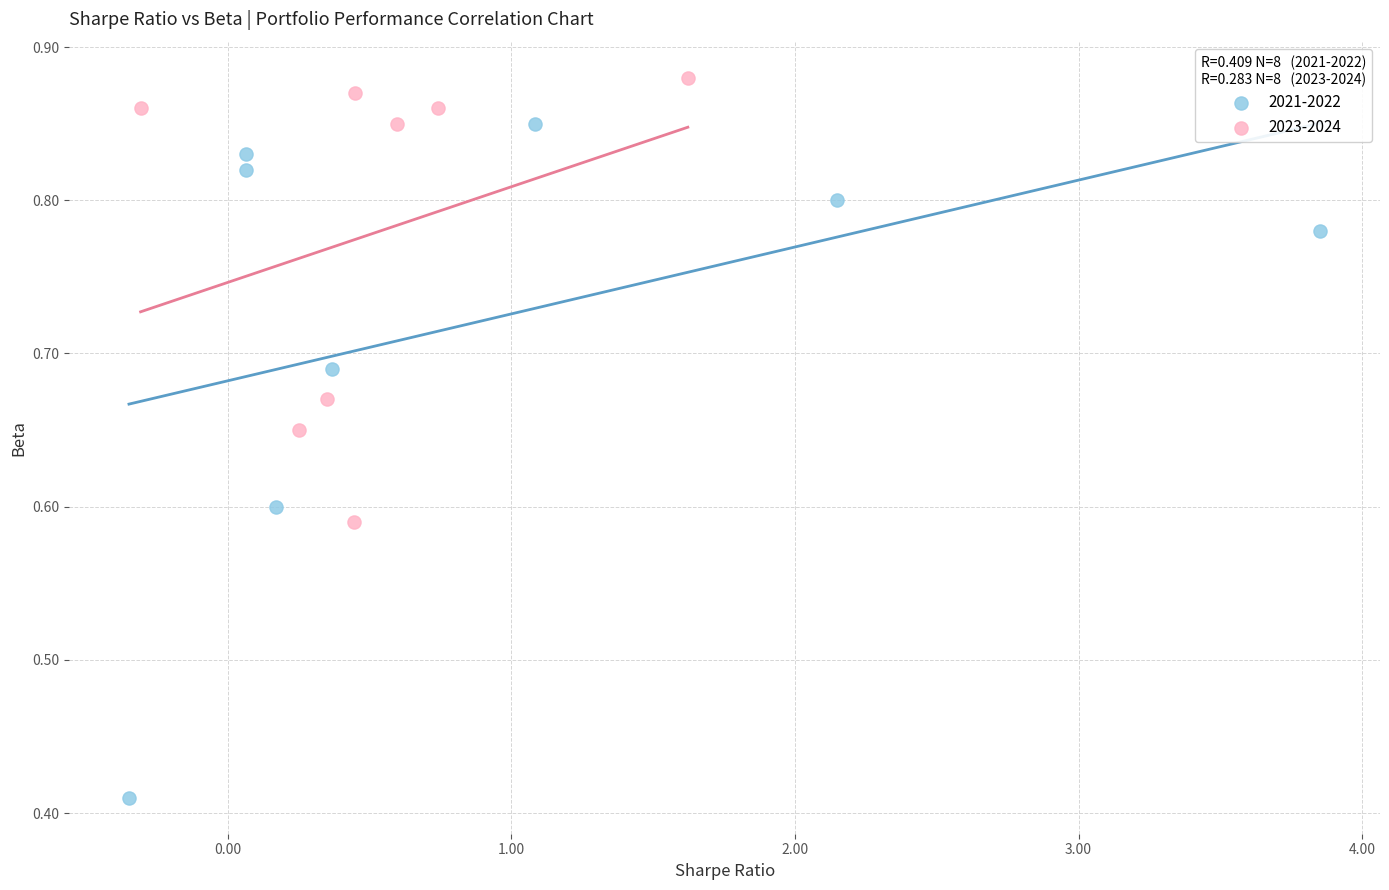

Which series contains the lowest Y value?

2021-2022